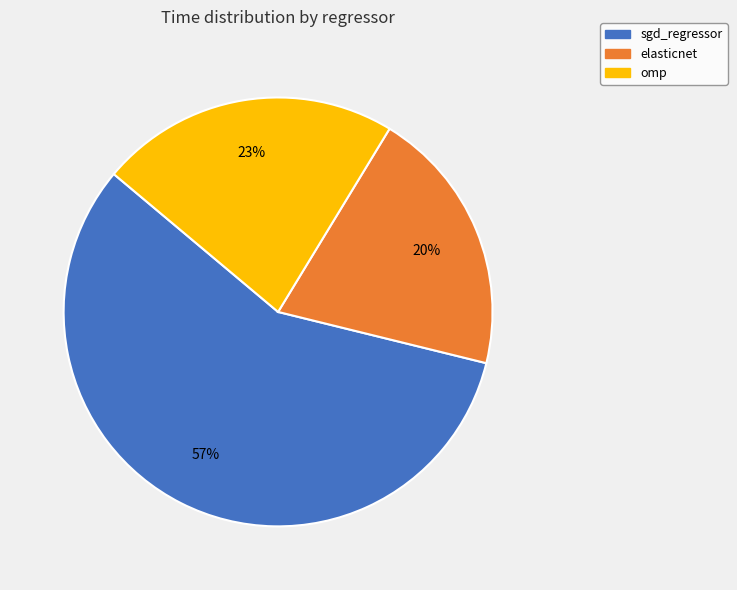

What percentage is the omp slice, to the nearest percent?

23%